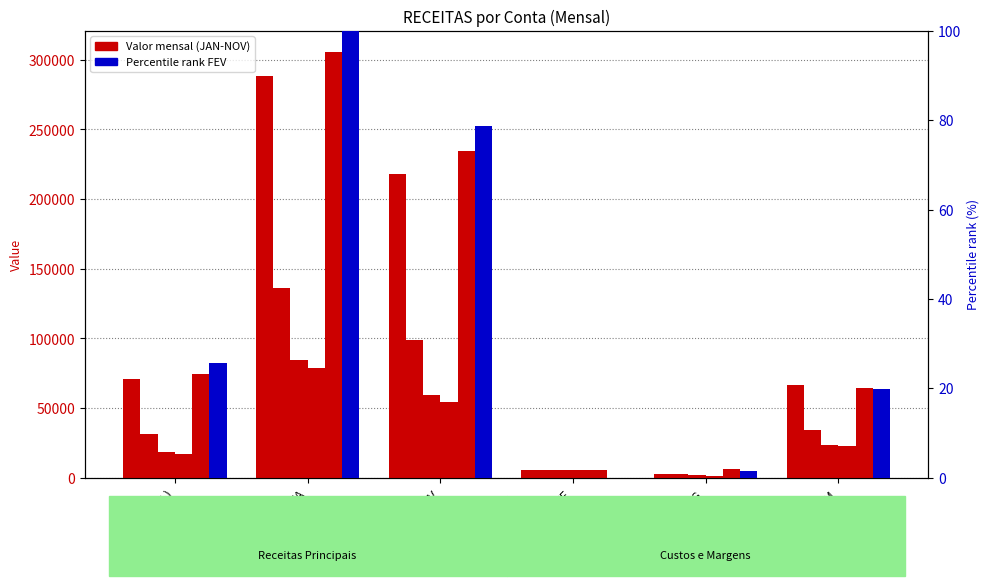

How many bars are there in each group?

2